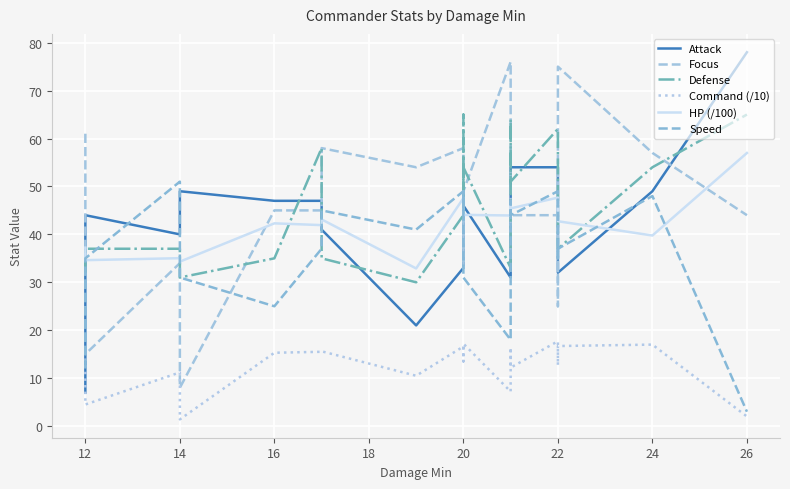

Between 12 and 16, which is larger?

16